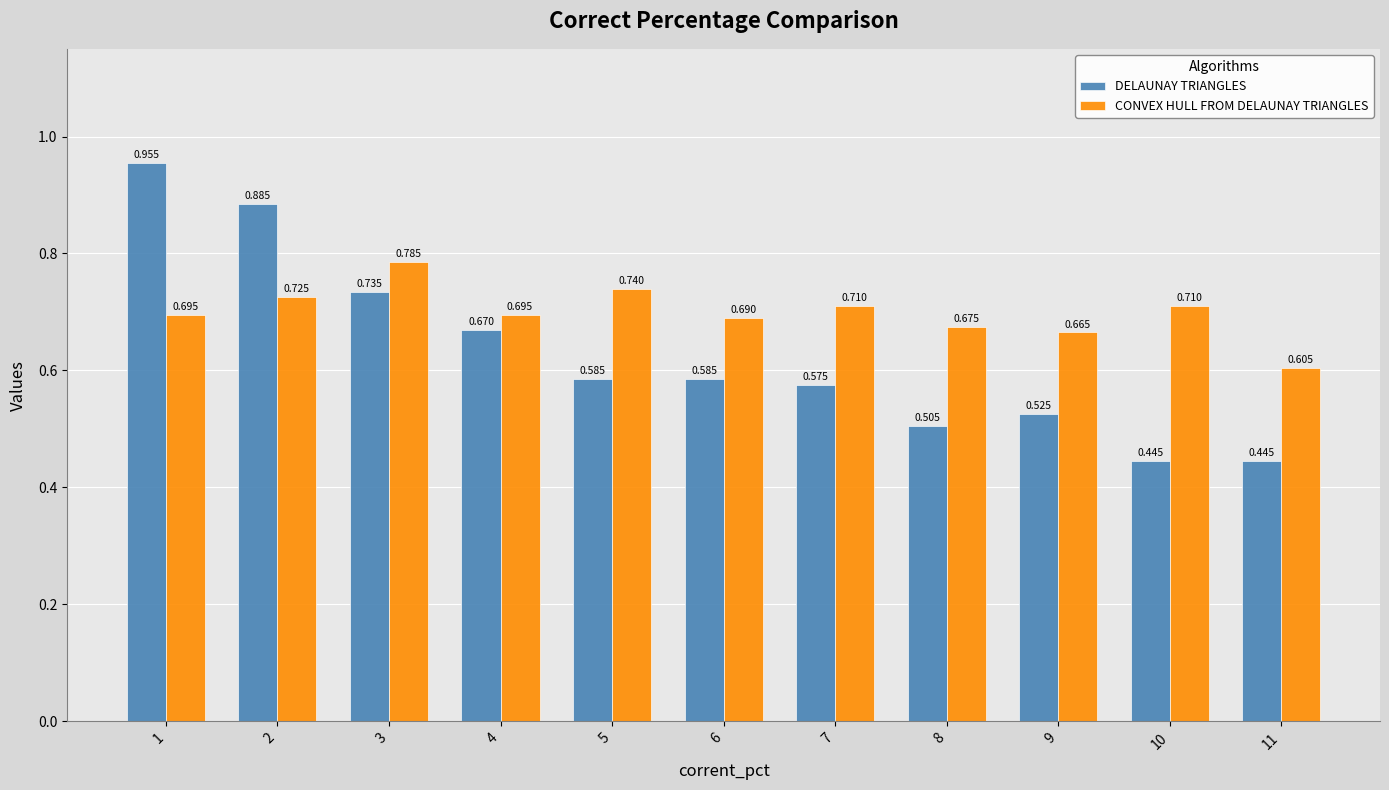

Rank the series at 8 from lowest to highest value.

DELAUNAY TRIANGLES, CONVEX HULL FROM DELAUNAY TRIANGLES